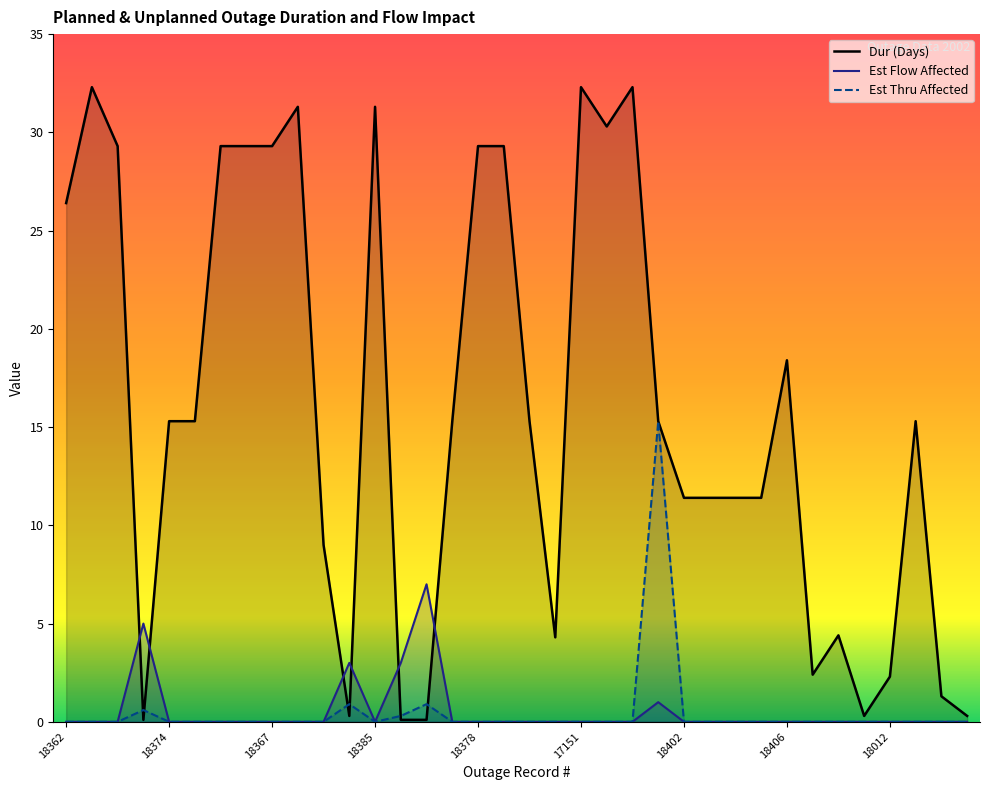

What is the label of the 11th point from the left?

18412